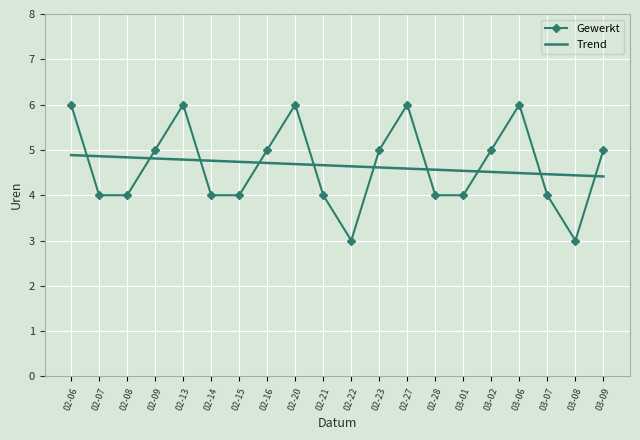

What is the difference between the second highest and second lowest values in the Trend series?

0.4